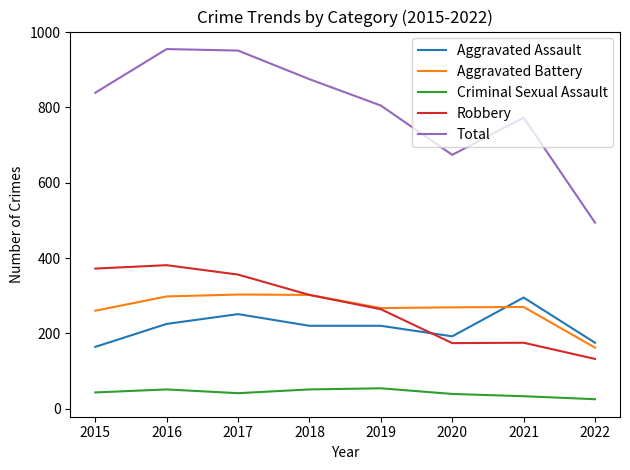

Does the chart display data point markers on the line(s)?

No